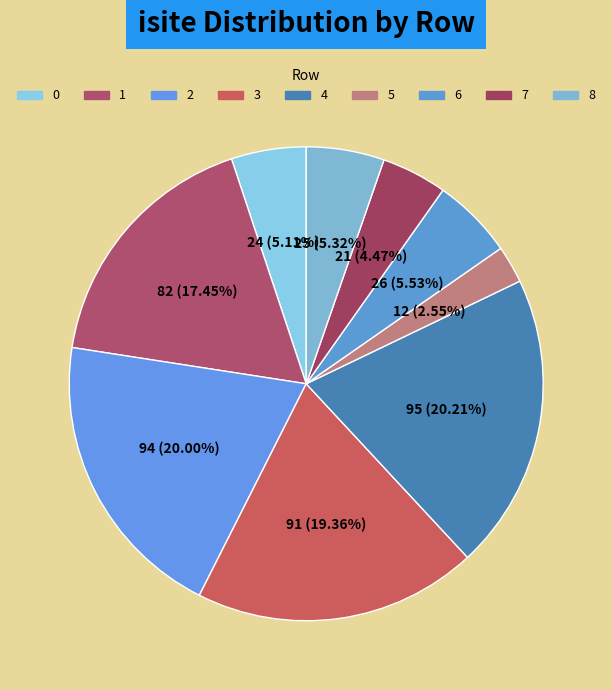

What is the largest slice in the pie chart?

4